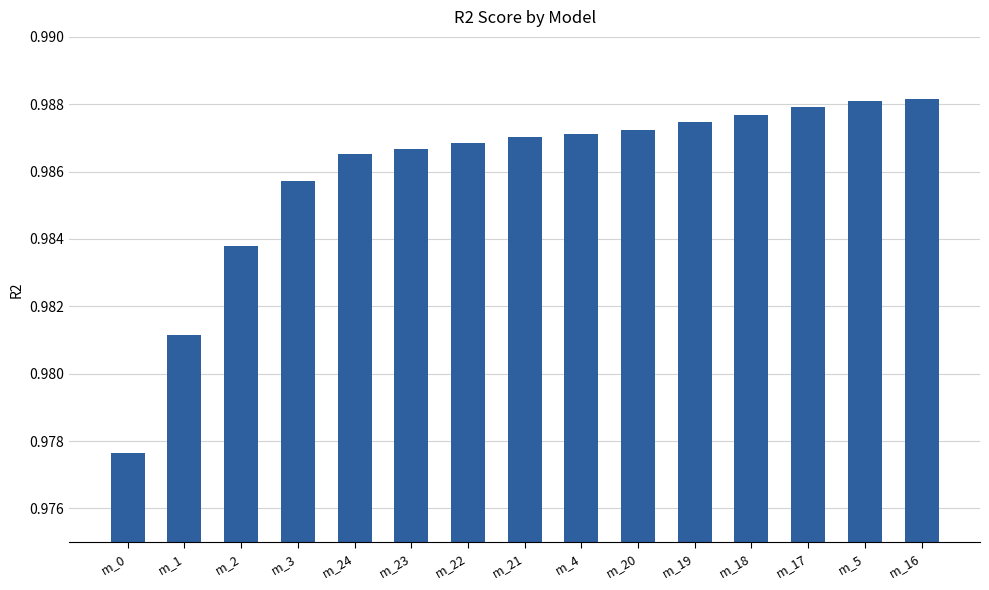

What is the label of the 9th bar from the right?

m_22